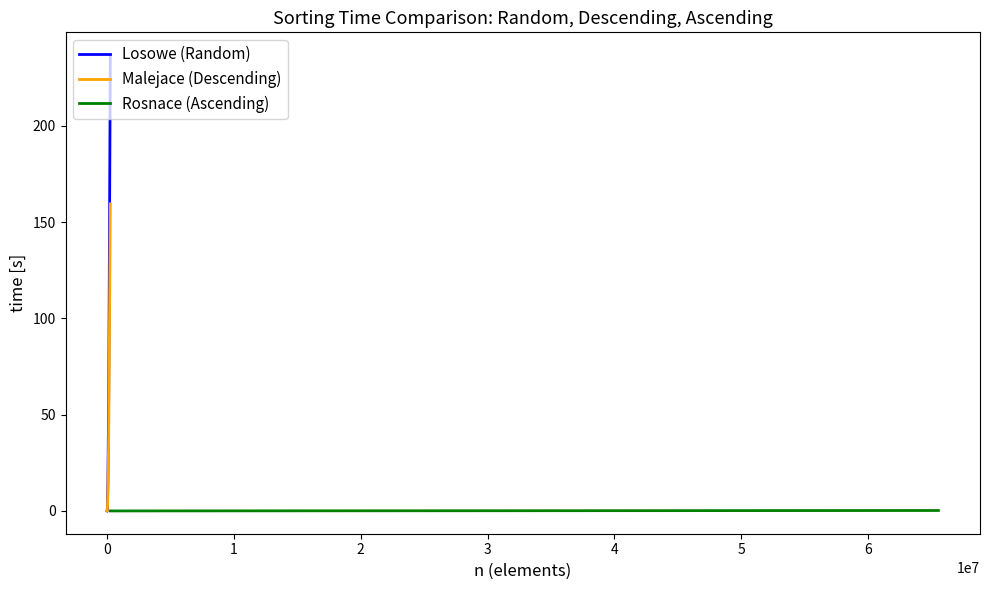

What is the highest value of the Malejace (Descending) series?

159.5